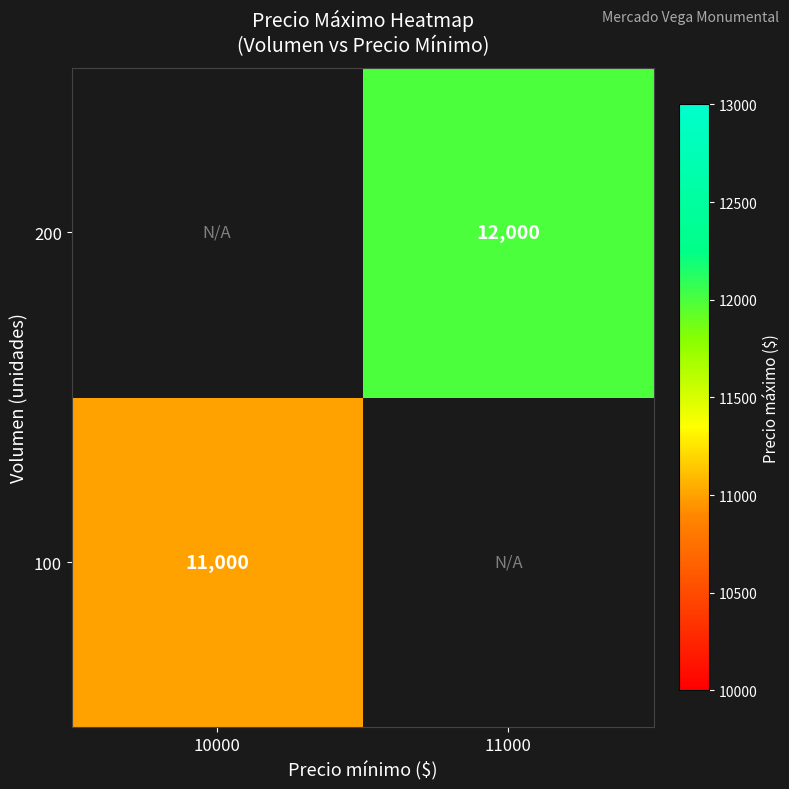

At which category does the chart reach its minimum across all series?

10000